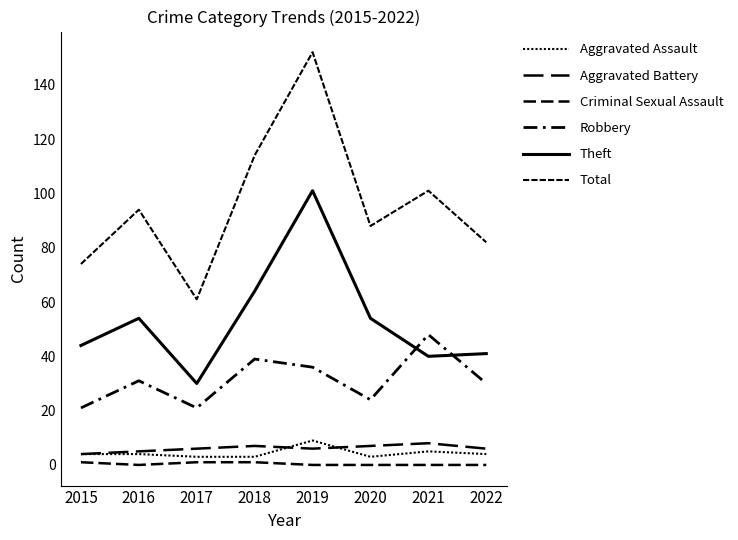

Is this an area chart (filled region under the line)?

No